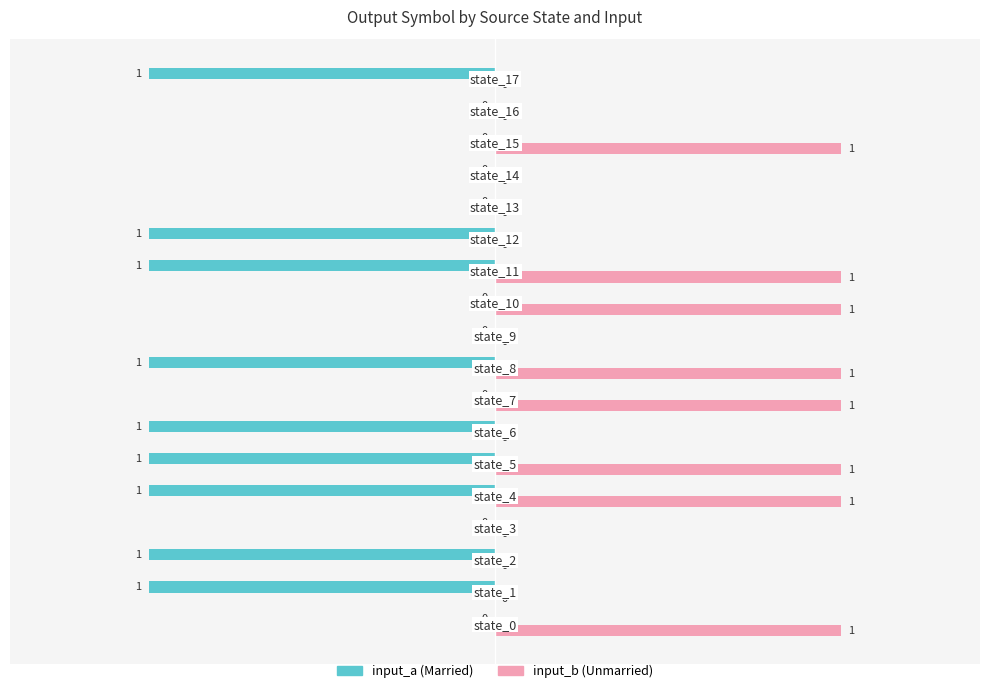

How many series are shown in this chart?

2